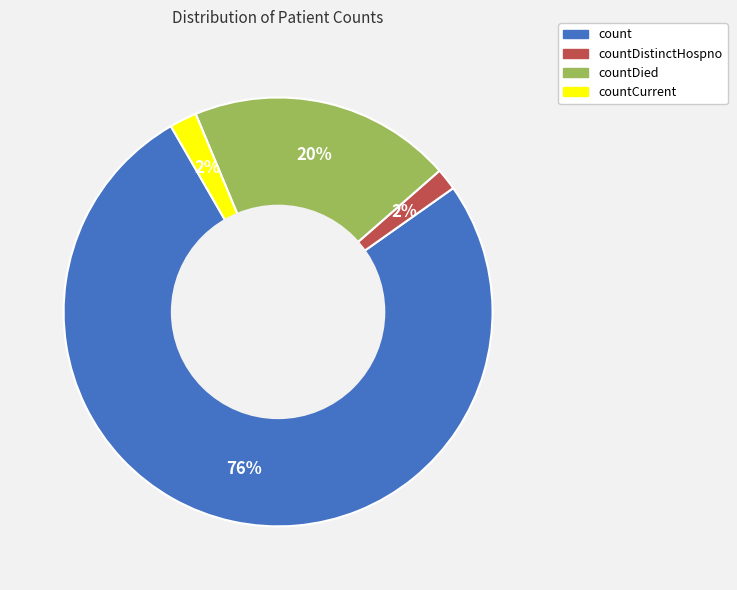

To the nearest percent, what portion does countCurrent represent?

2%